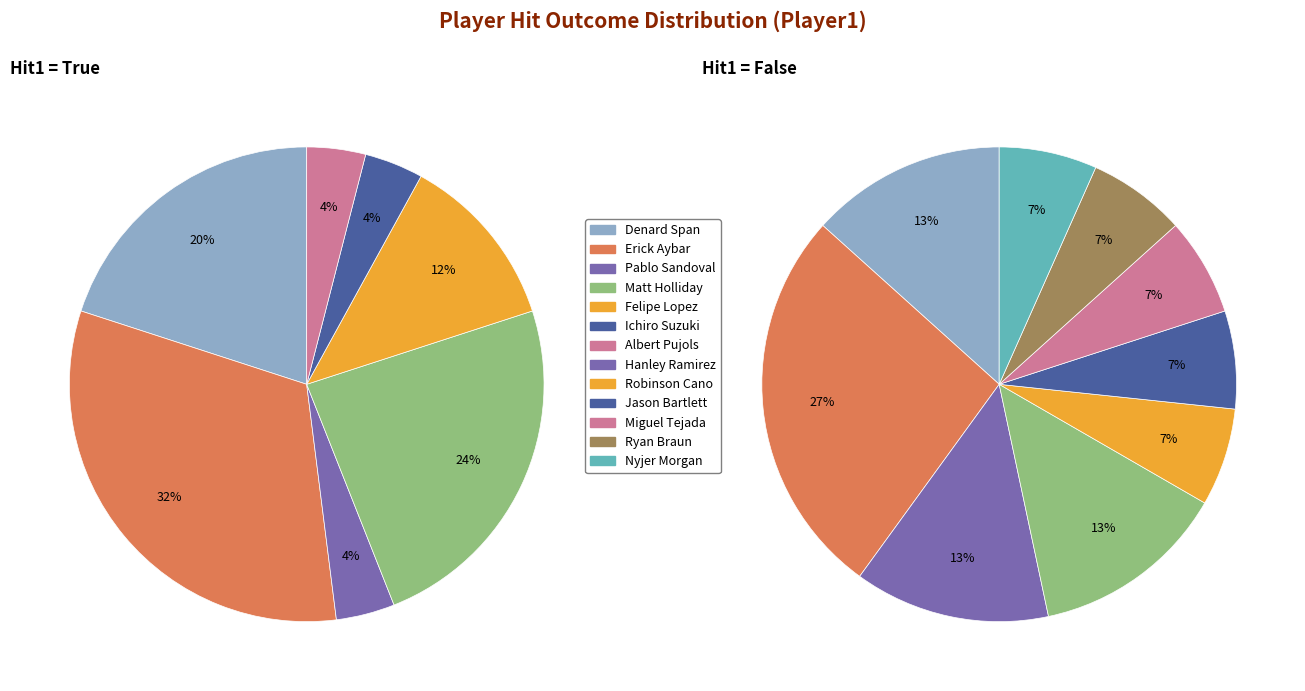

What percentage is the True slice, to the nearest percent?

51%